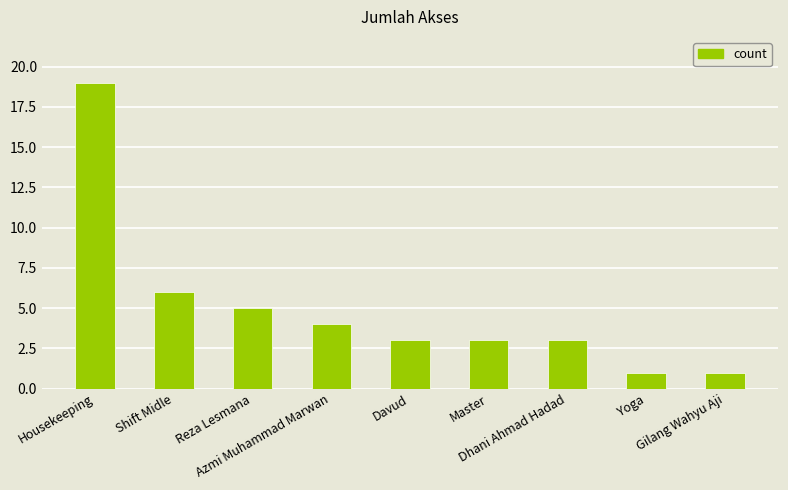

What is the sum of all values?

45